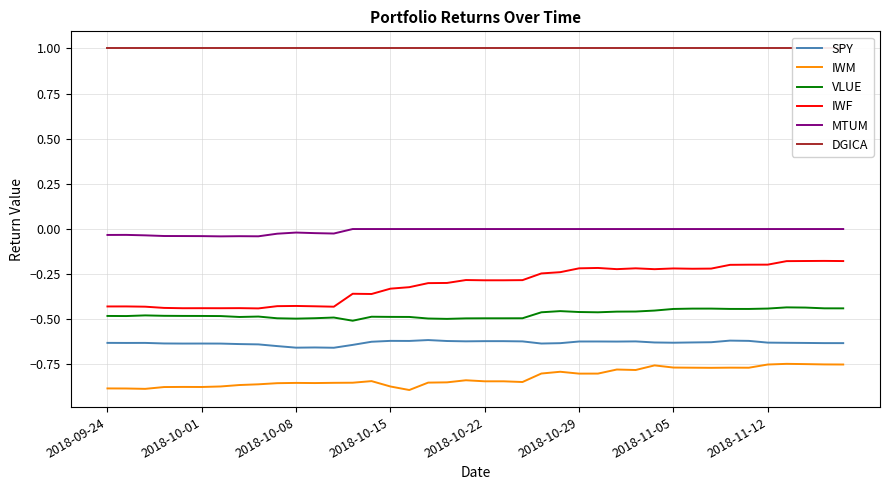

True or false: DGICA and IWM intersect in this chart.

False